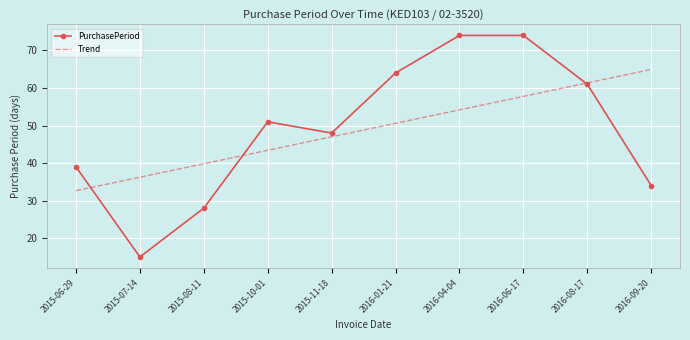

Where does the Trend series first go above 50?

2016-01-21